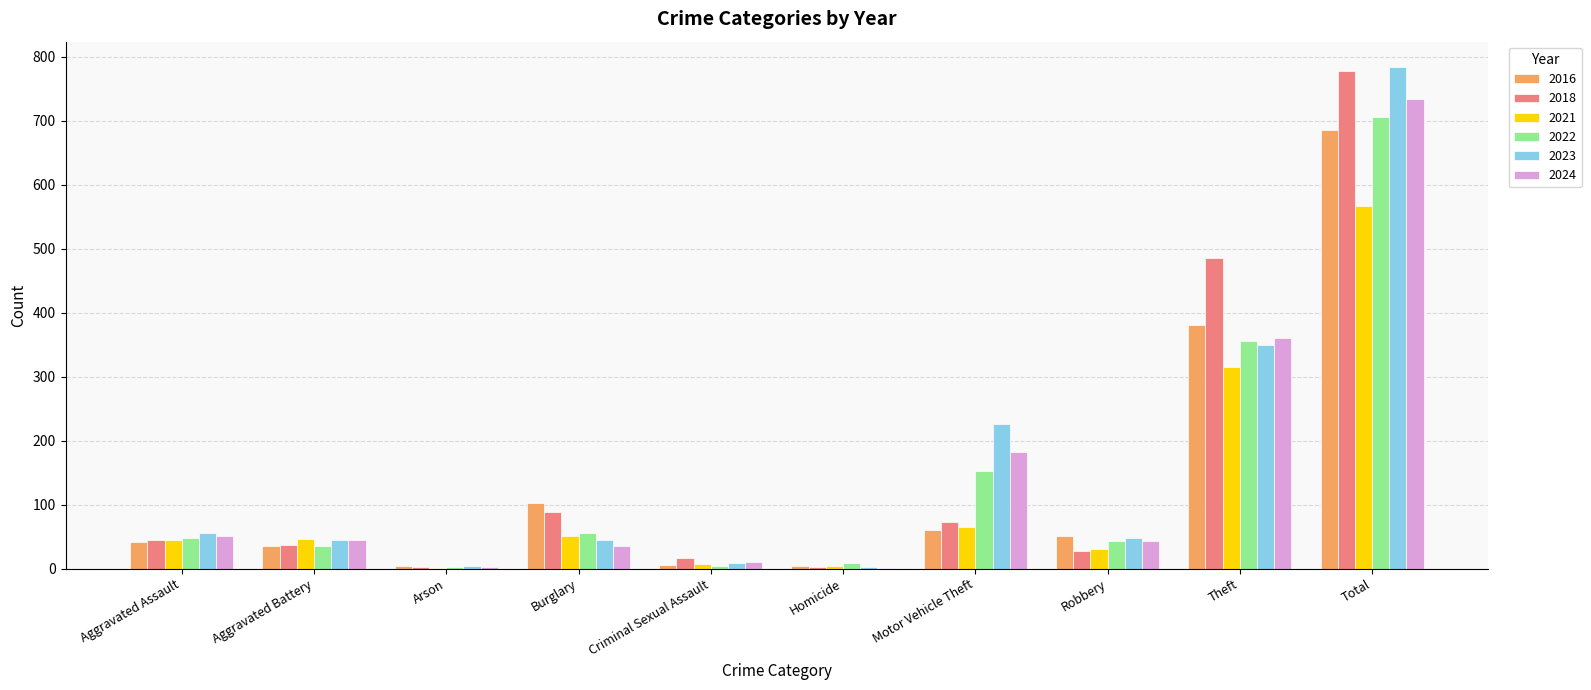

What are all the series names shown in the legend?

2016, 2018, 2021, 2022, 2023, 2024